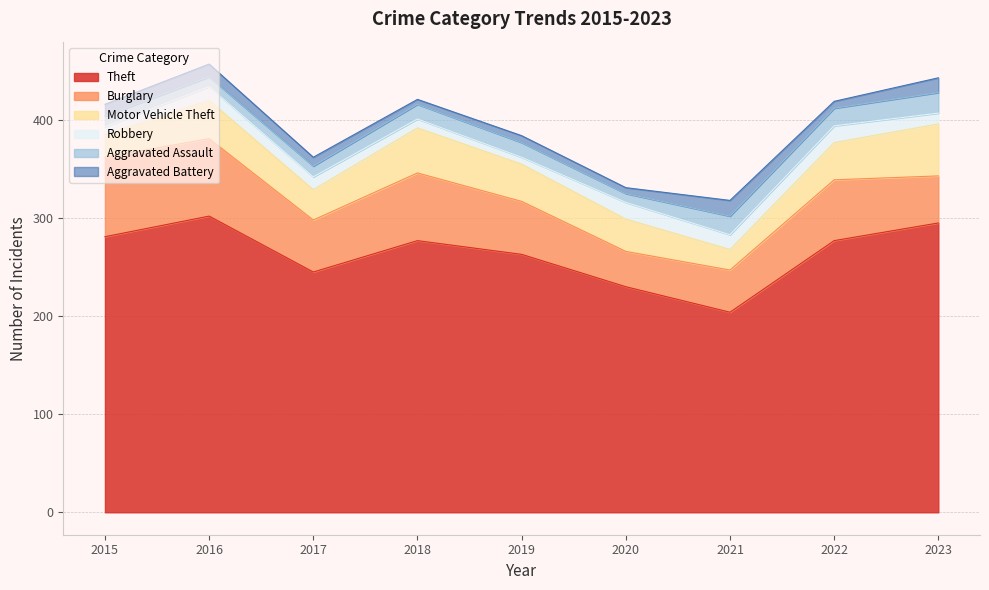

How many interior local valleys does the Motor Vehicle Theft series have?

2